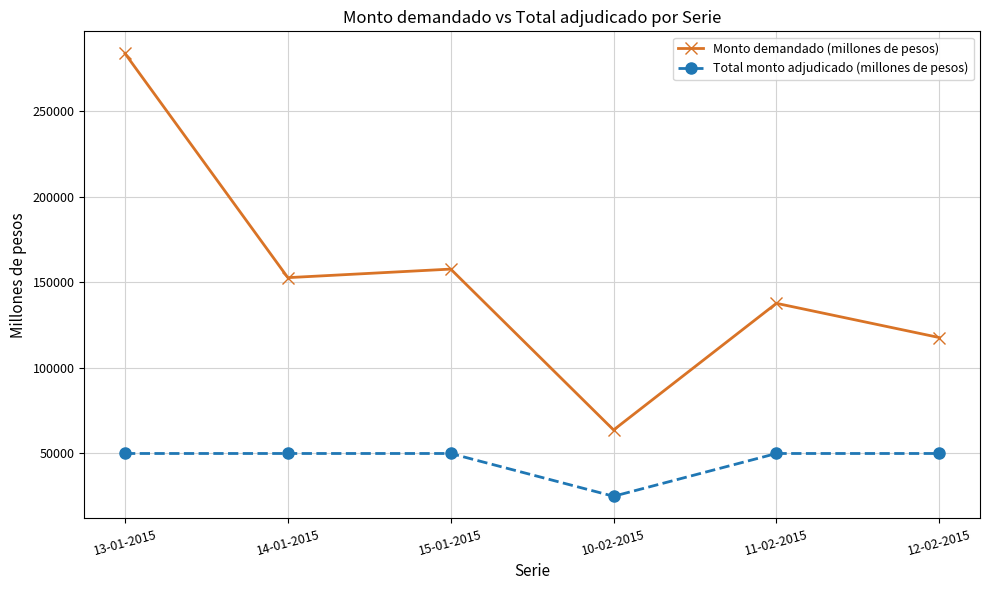

At how many categories does at least one series exceed 223881?

1